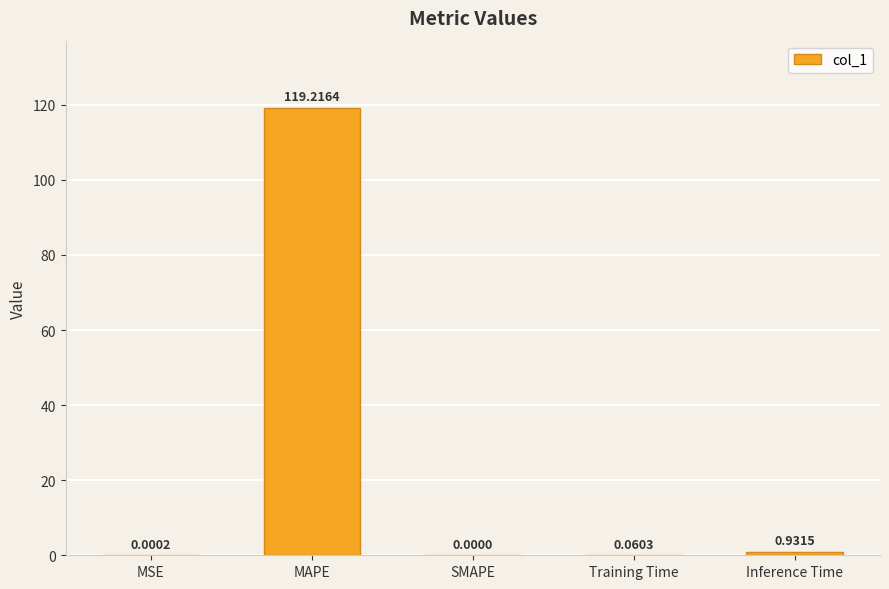

Count the number of categories in the chart.

5